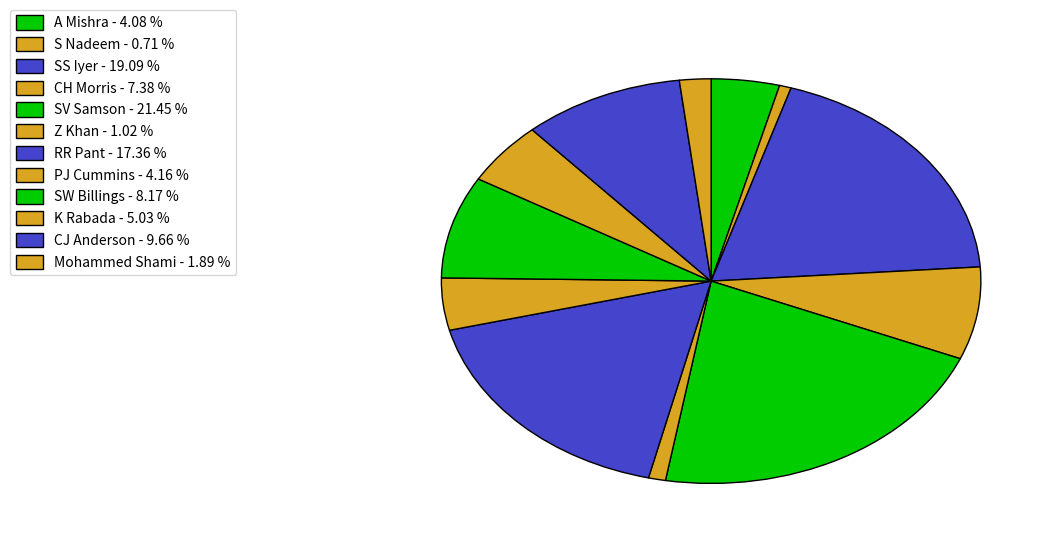

Does any single category account for the majority?

No